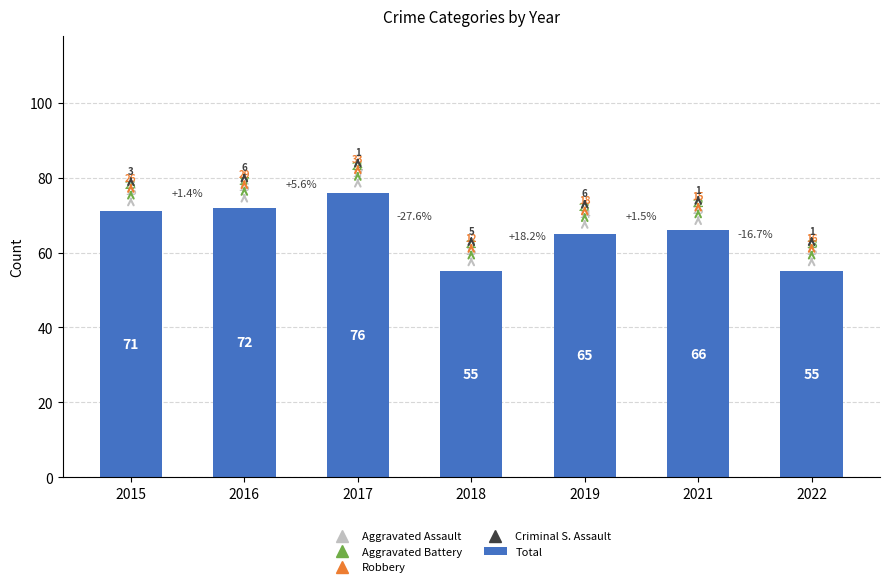

Is it true that the value at 2021 is 66?

True